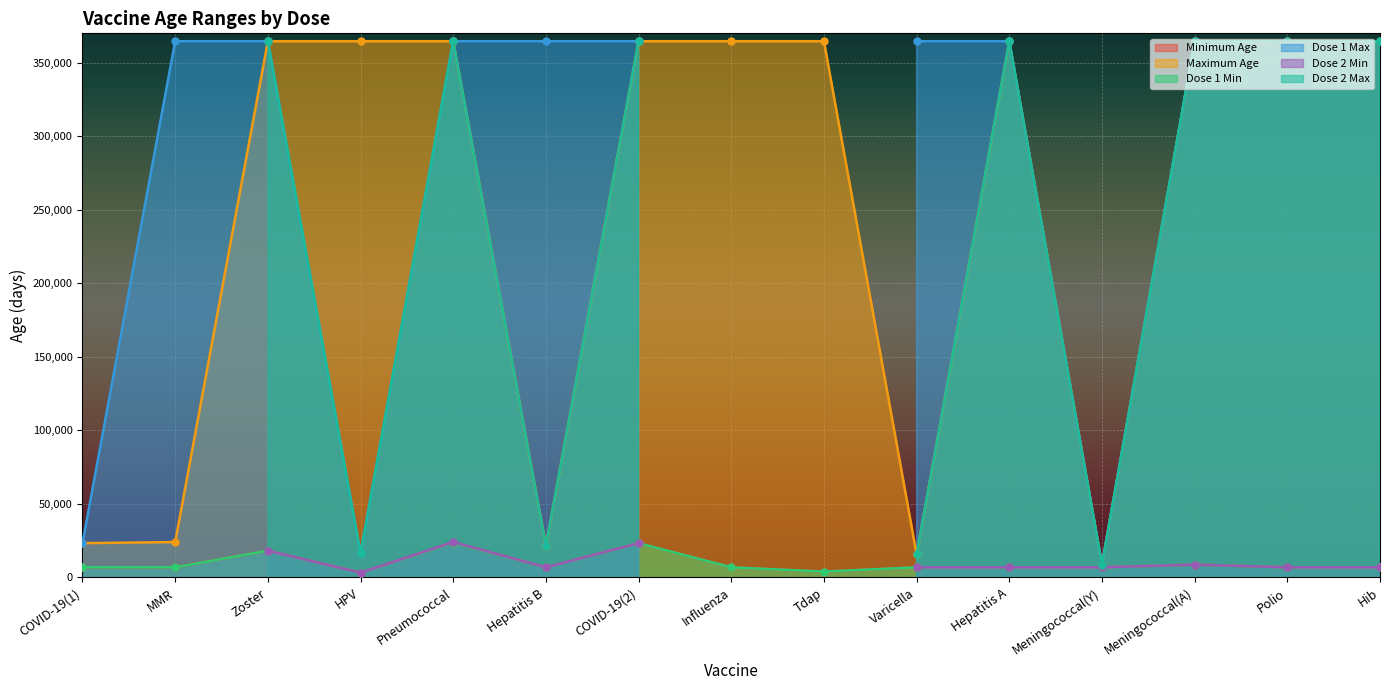

What is the minimum value for Maximum Age?

8759